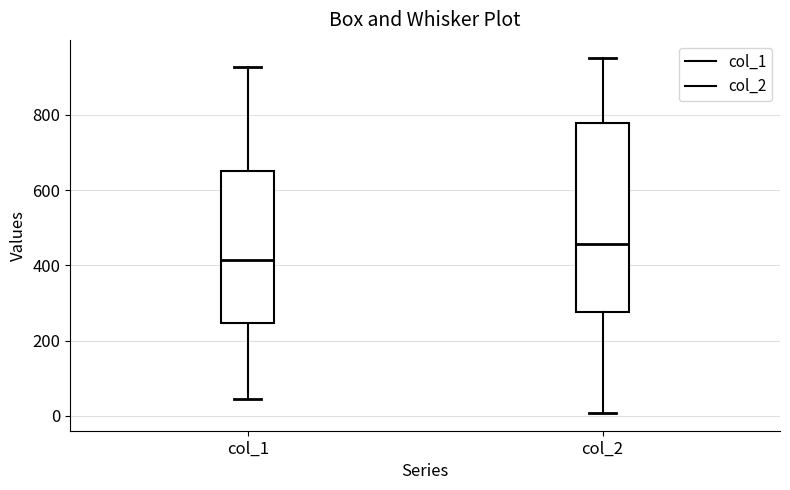

Reading left to right, transcribe this box plot: for each box, give where its median line is, the range the box spans, and where its two whiskers end, as read against the y-axis. The values are not printed on the chart, so give them approximately, as read against the axis.

col_1: median 420, box 240 to 660, whiskers 40 to 920
col_2: median 460, box 280 to 780, whiskers 0 to 960